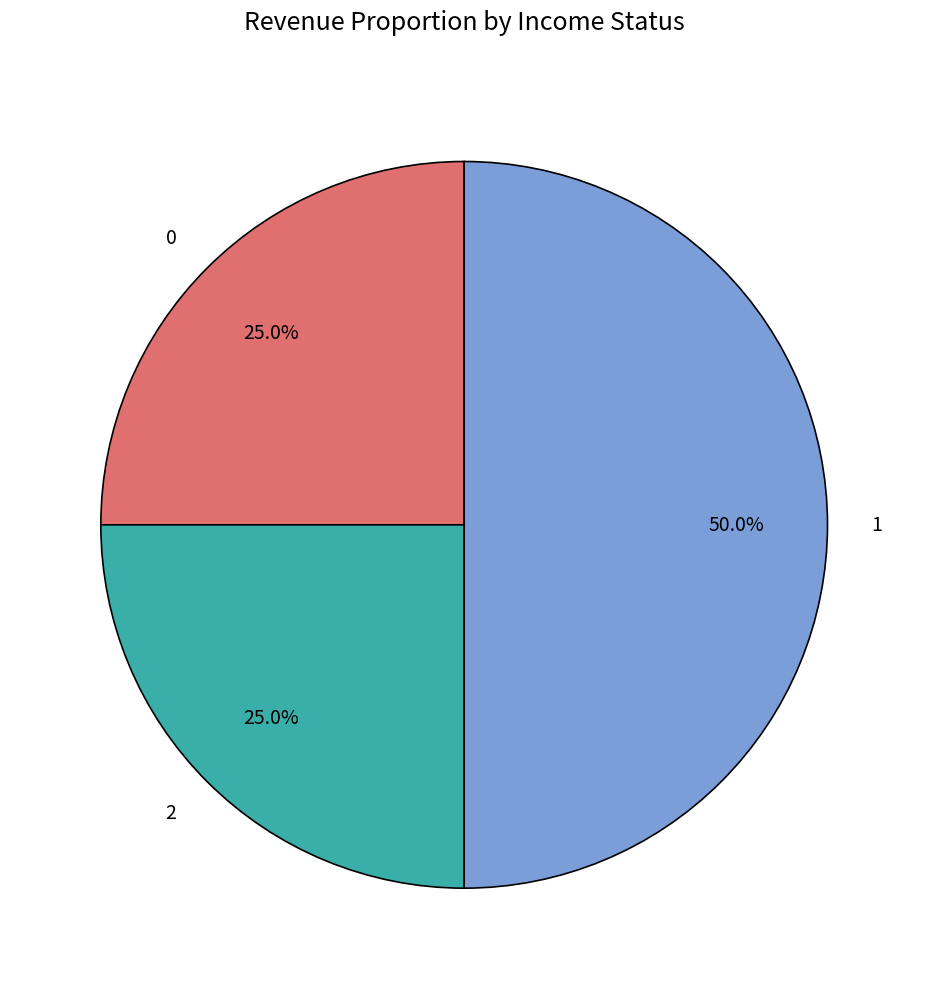

What is the ratio of the value at 1 to the value at 0?

2.0